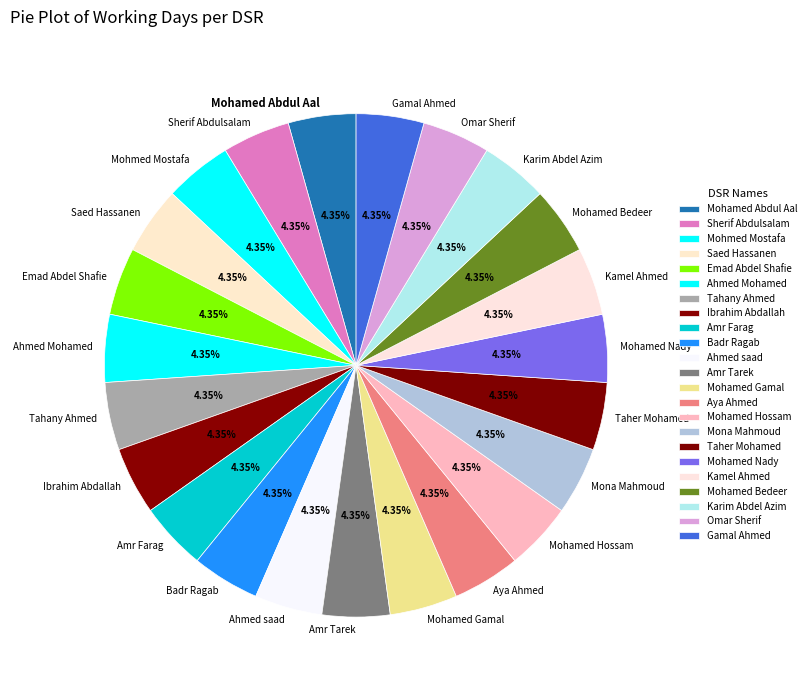

What percentage is the Mohamed Hossam slice, to the nearest percent?

4%